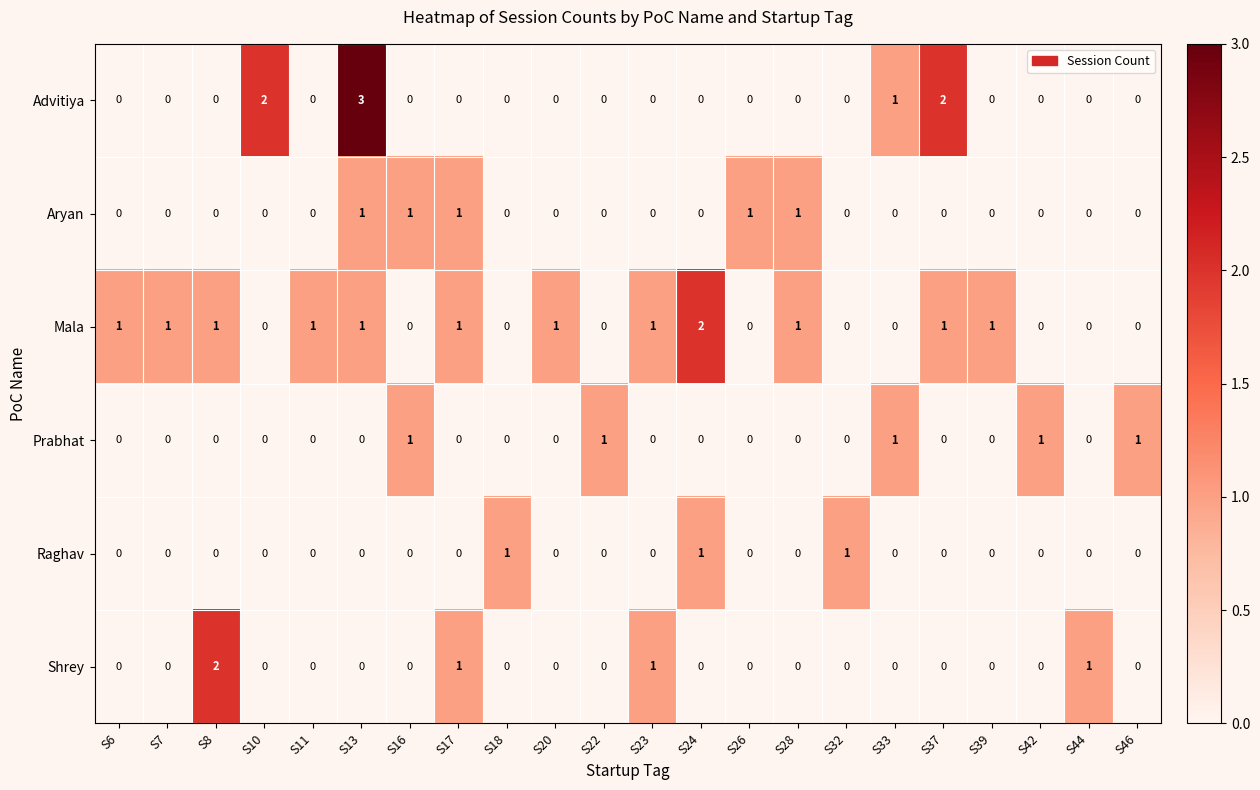

Which category has the highest value across all series?

S13